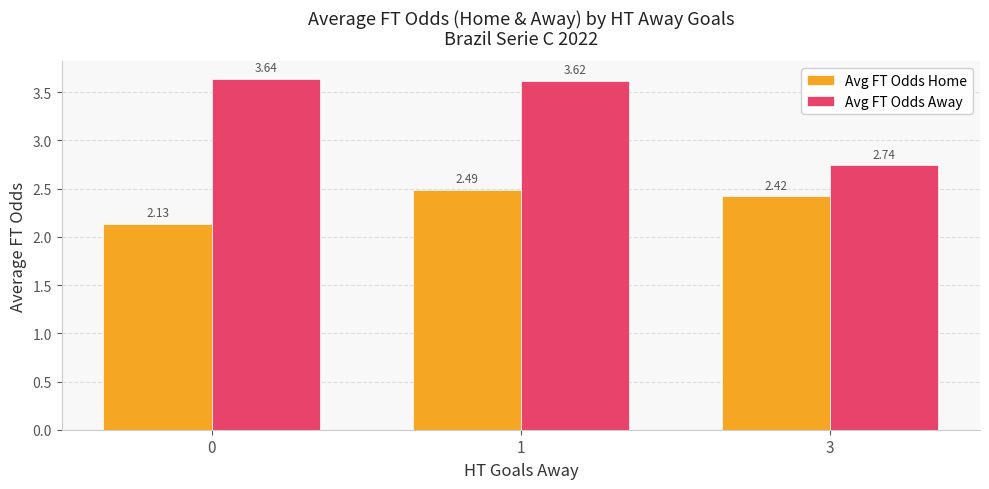

What is the difference between the highest and lowest values at 0?

1.5